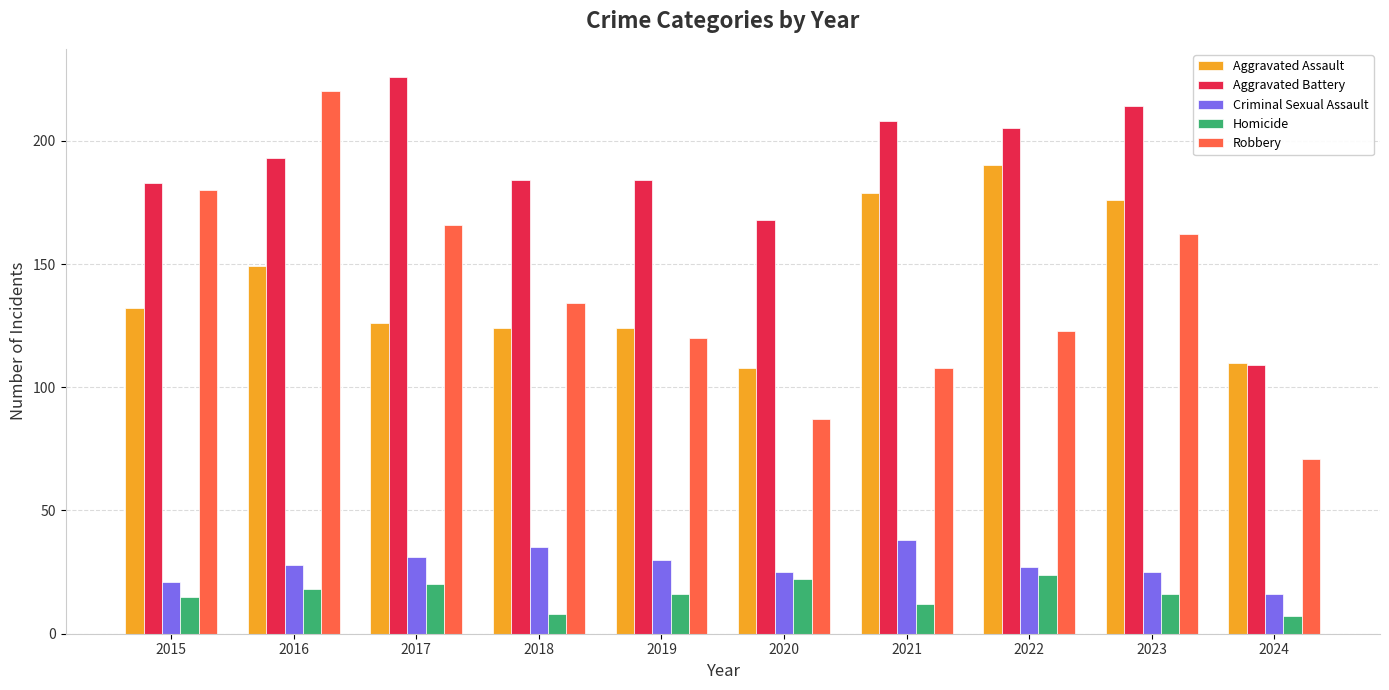

What is the total value across all series at 2022?

569